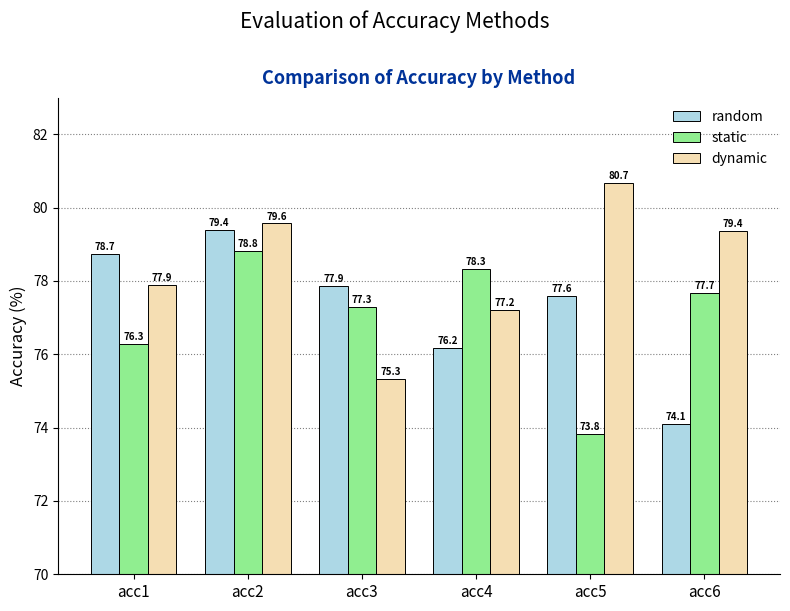

The value of dynamic at acc1 is 77.9. True or false?

True